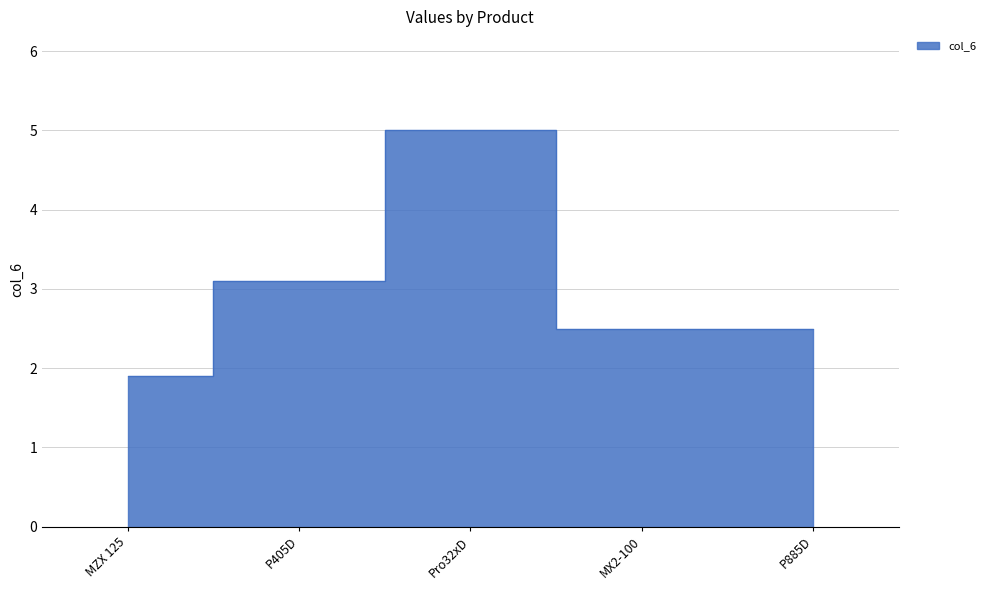

What is the ratio of the value at P405D to the value at Pro32xD?

0.6